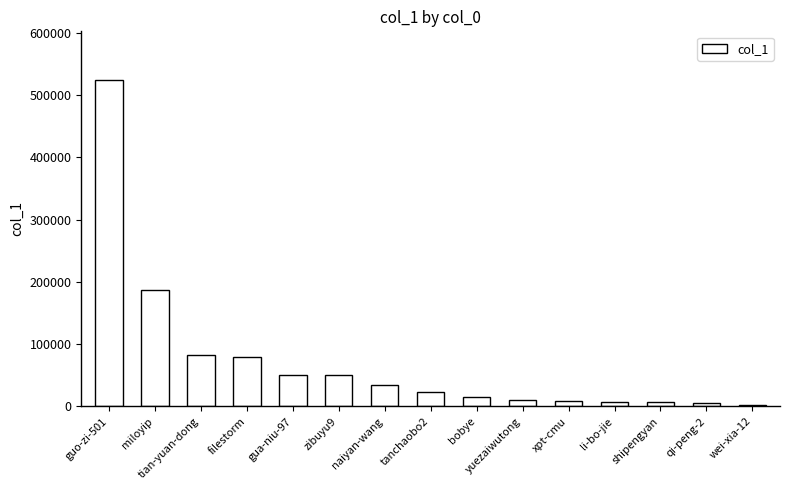

What is the ratio of the value at bobye to the value at tian-yuan-dong?

0.2